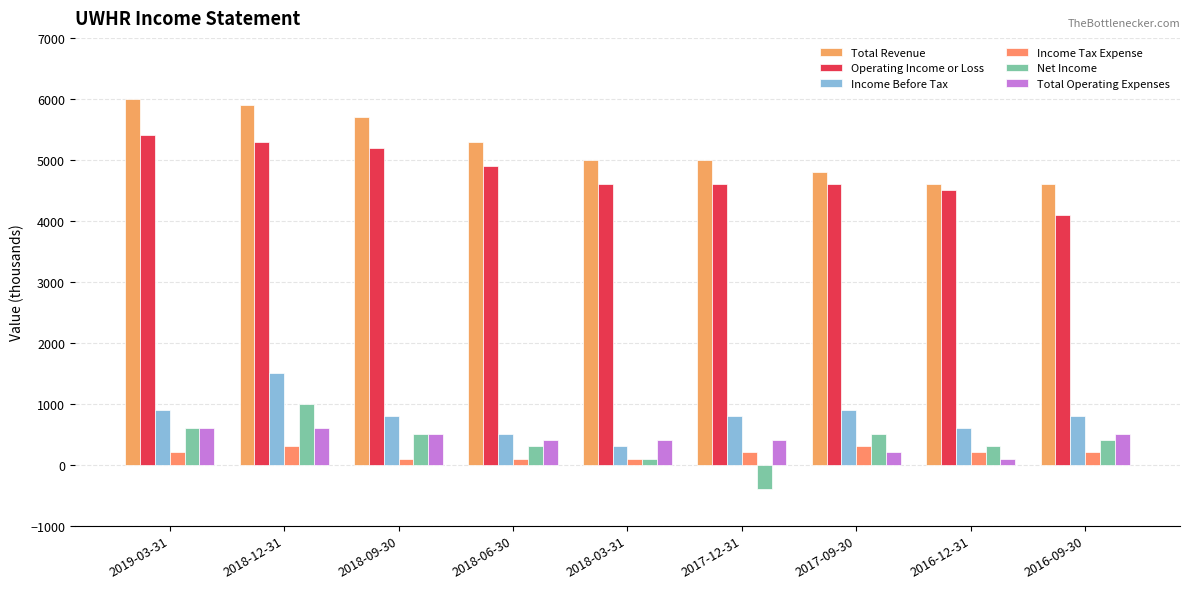

What is the label of the 4th bar from the left?

2018-06-30